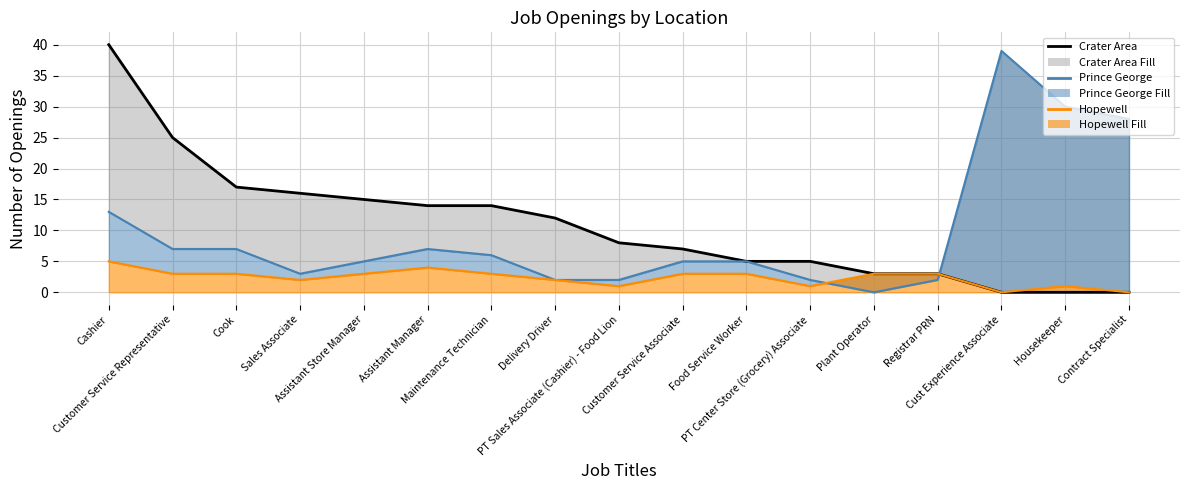

What is the difference between the maximum and minimum values in the Hopewell Line series?

5